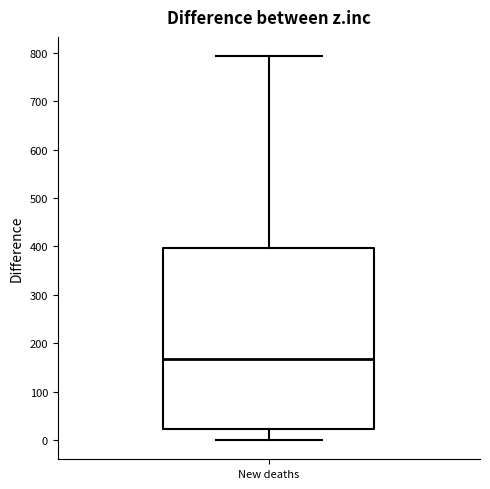

Transcribe this box plot: give where the median line is, the range the box spans, and where the two whiskers end, as read against the y-axis. The values are not printed on the chart, so give them approximately, as read against the axis.

median 170, box 20 to 400, whiskers 0 to 790